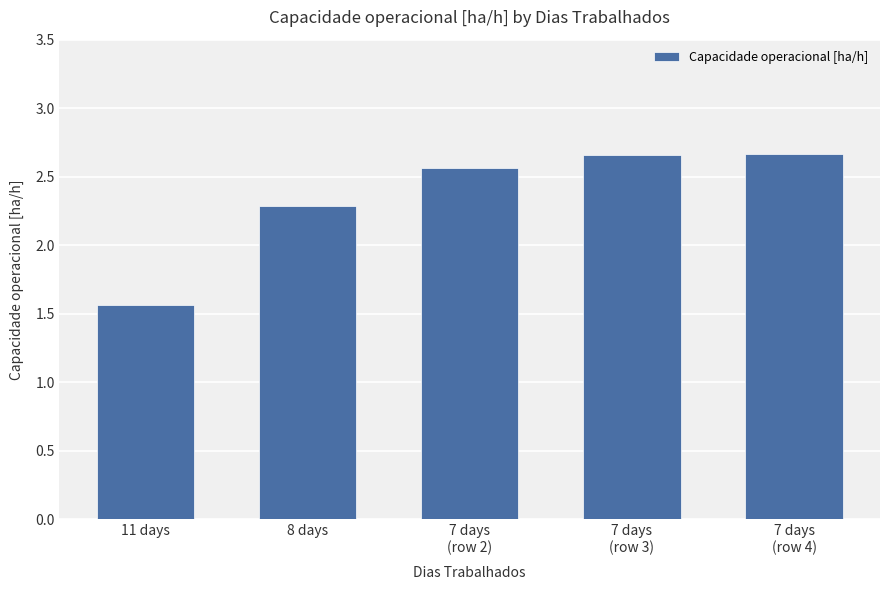

What is the sum of all values?

11.7